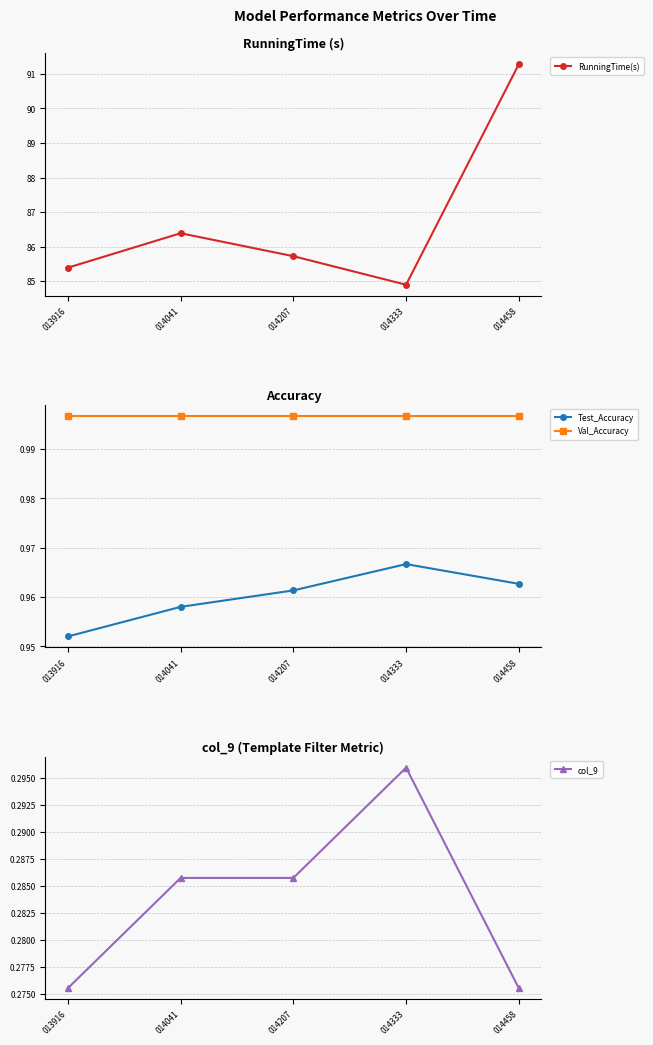

What are all the series names shown in the legend?

RunningTime(s), Test_Accuracy, Val_Accuracy, col_9